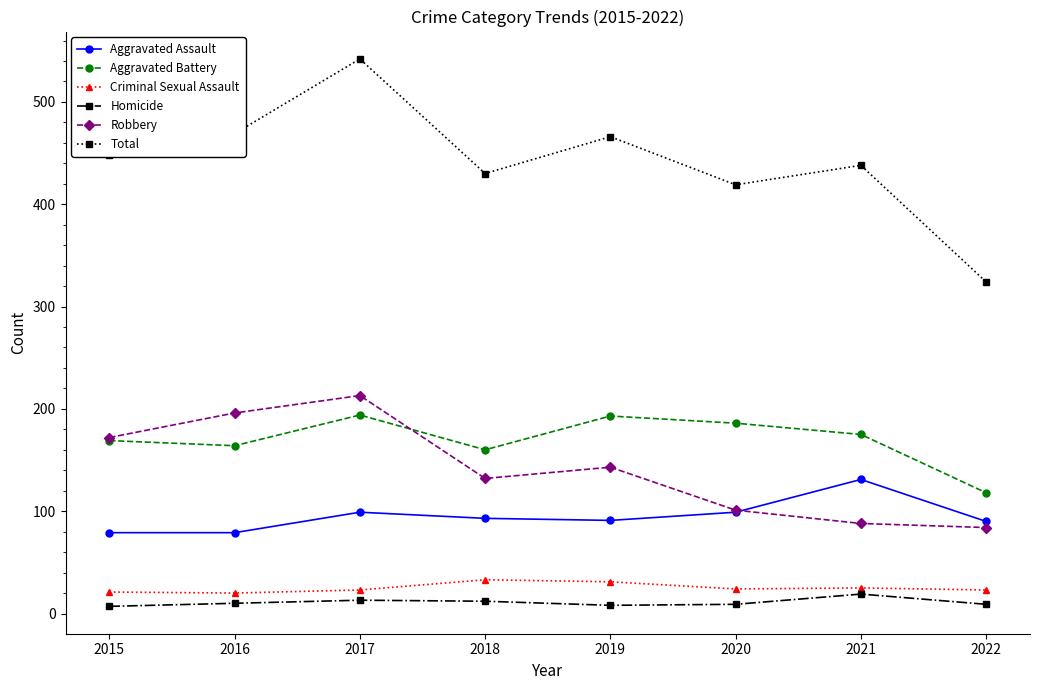

How many distinct data groups are displayed?

6